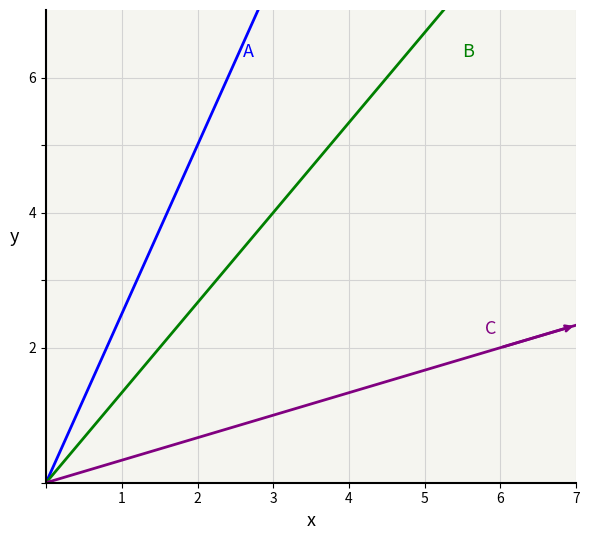

Rank the series by their average value, from lowest to highest.

C, B, A